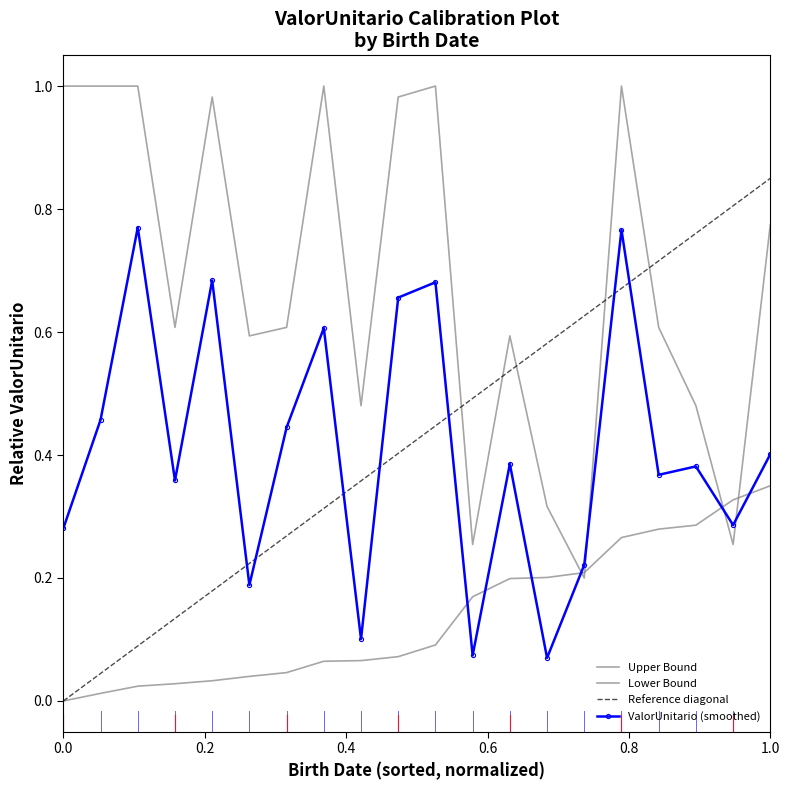

What is the greatest value displayed?

1.0